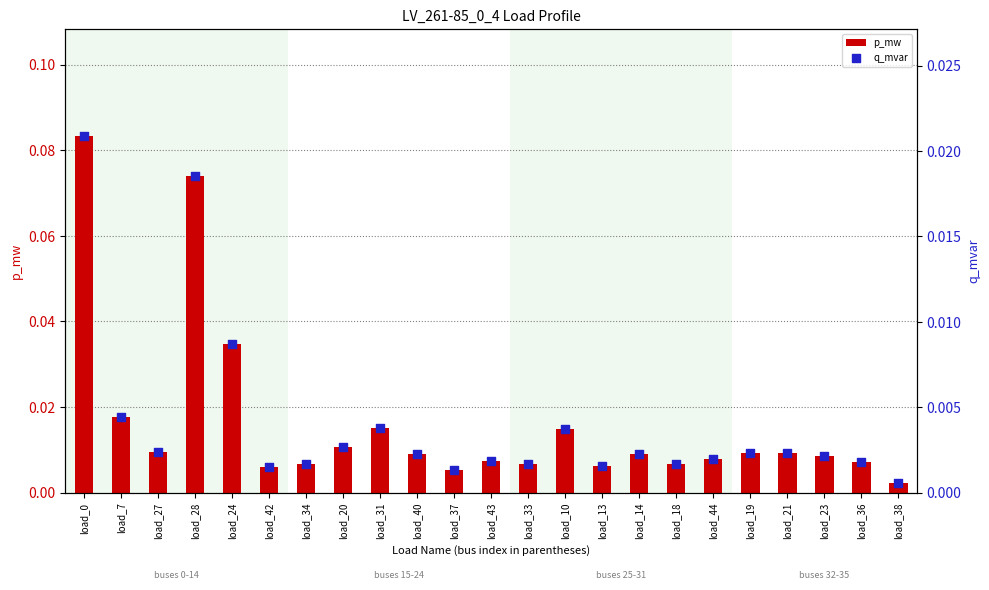

Which series has the largest Y range (max minus min)?

p_mw